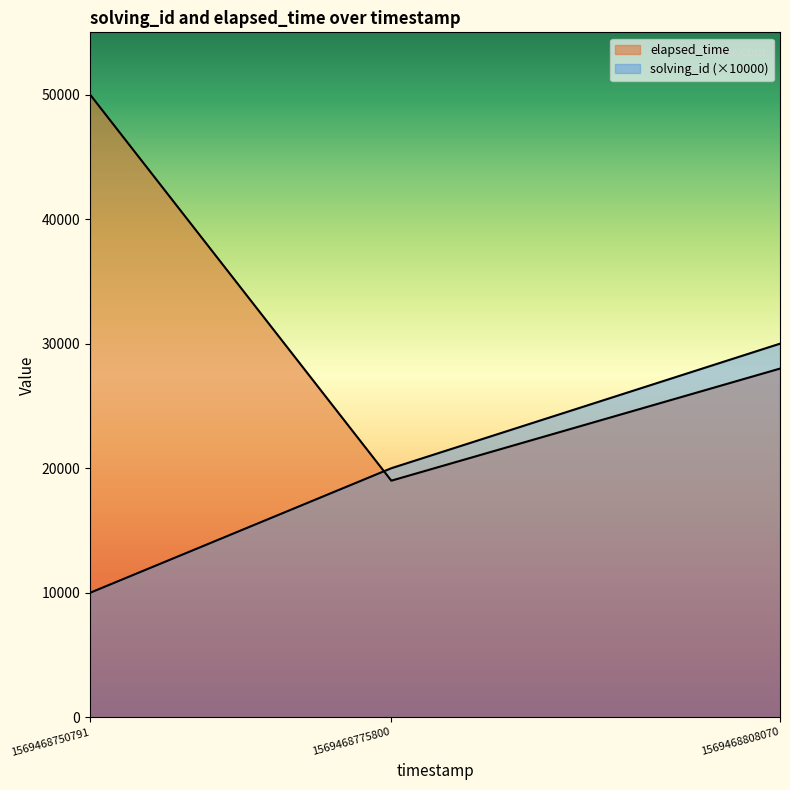

What is the difference between the maximum and minimum values in the elapsed_time series?

31000